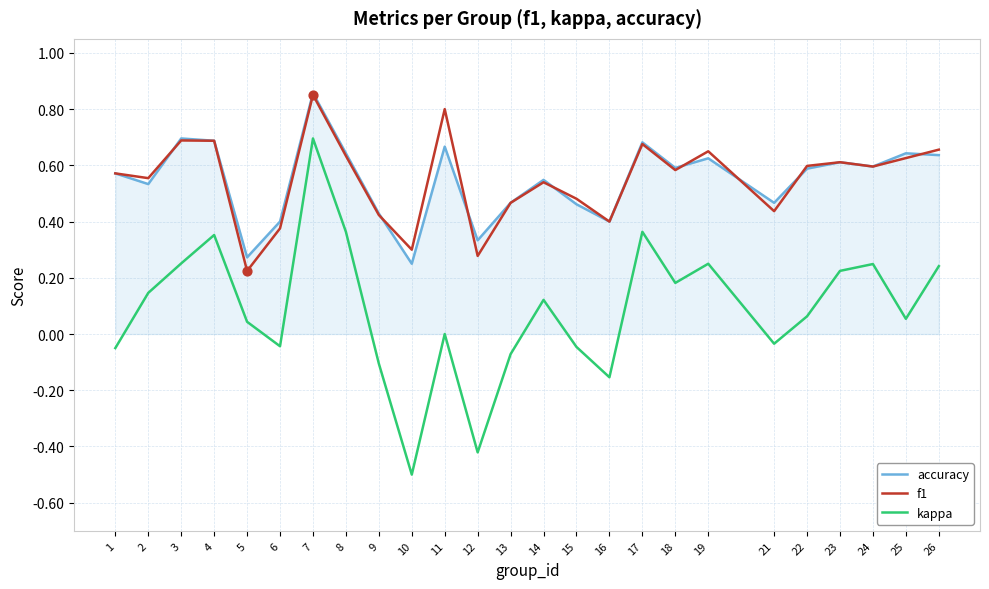

At how many categories does at least one series exceed 0?

25